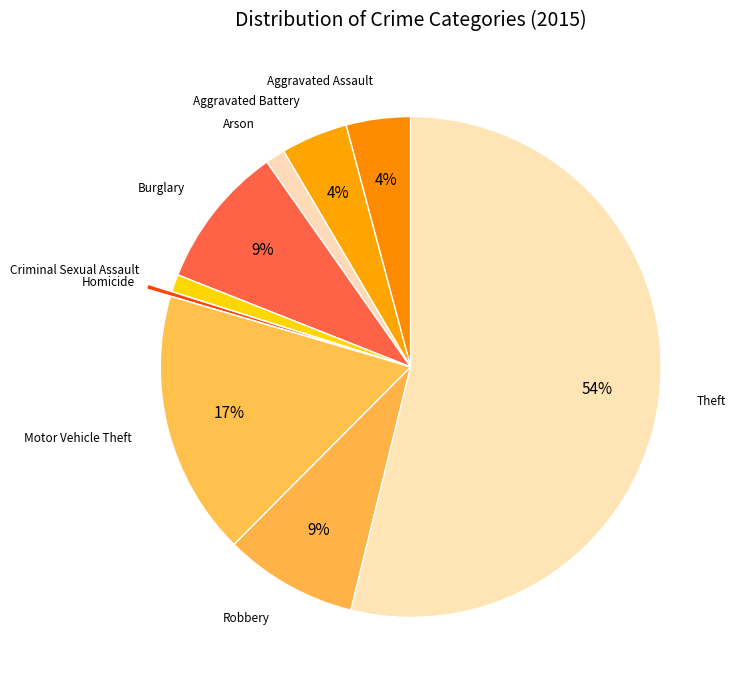

Count the number of slices in the pie.

9